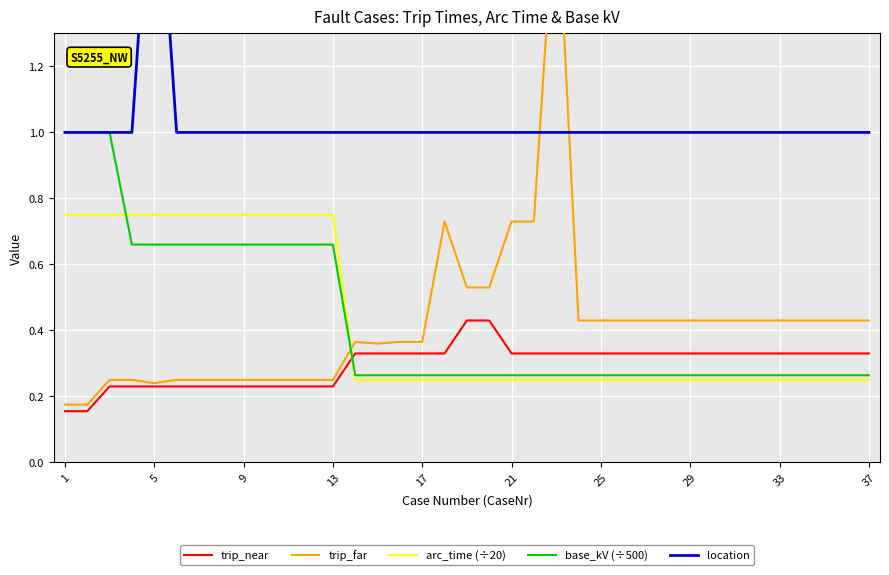

What are all the series names shown in the legend?

trip_near, trip_far, arc_time (÷20), base_kV (÷500), location